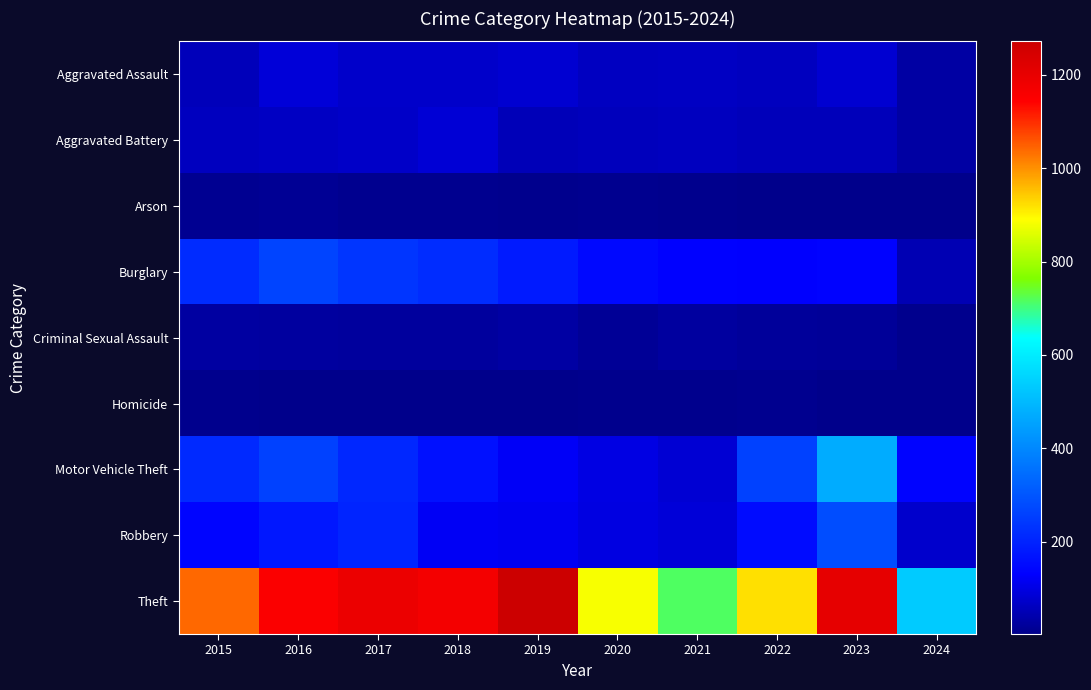

How many distinct data groups are displayed?

9